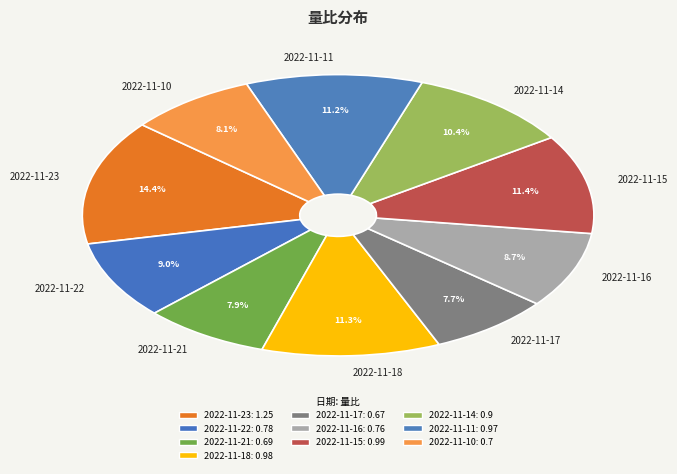

What percentage is the 2022-11-23 slice, to the nearest percent?

14%